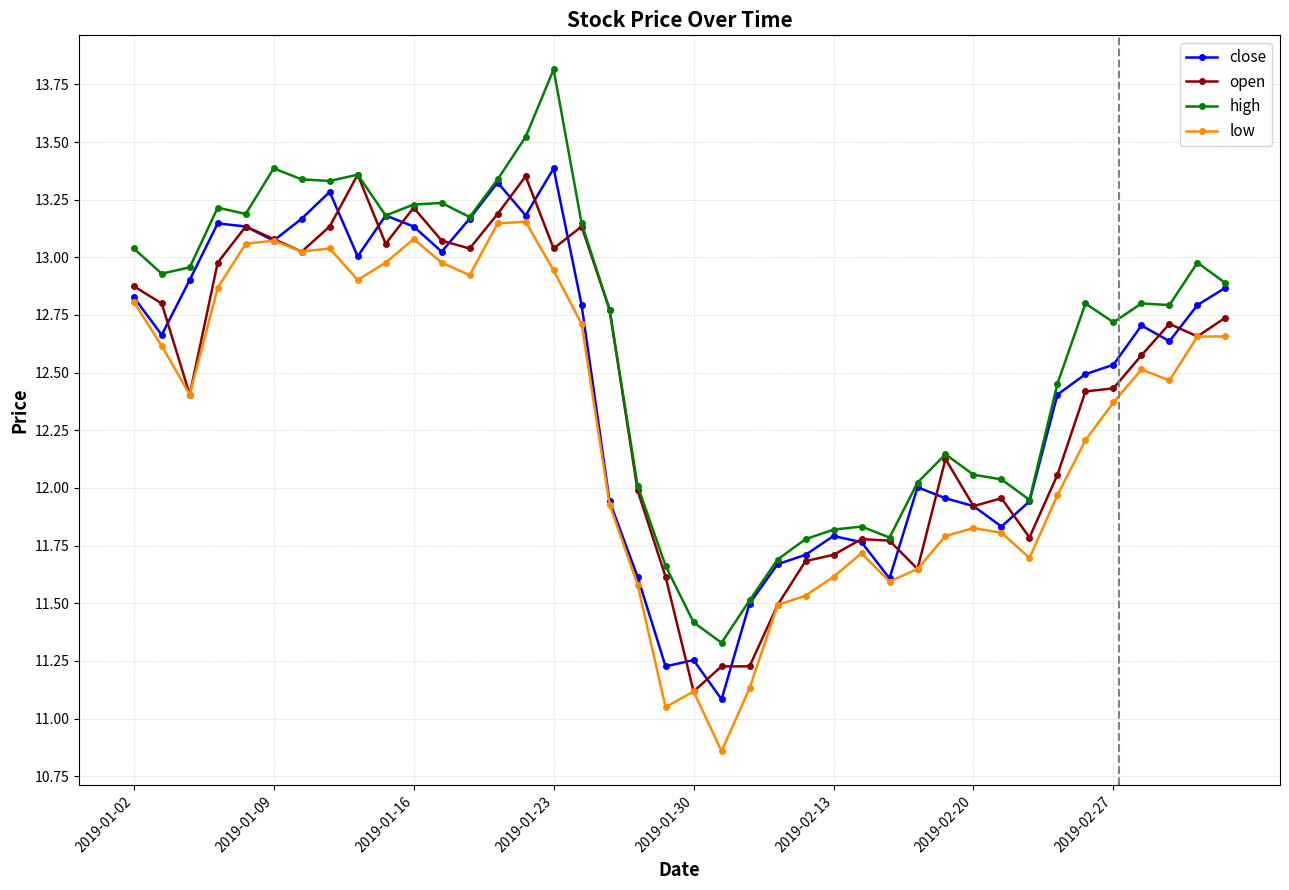

What is the sum of all close values?

497.6